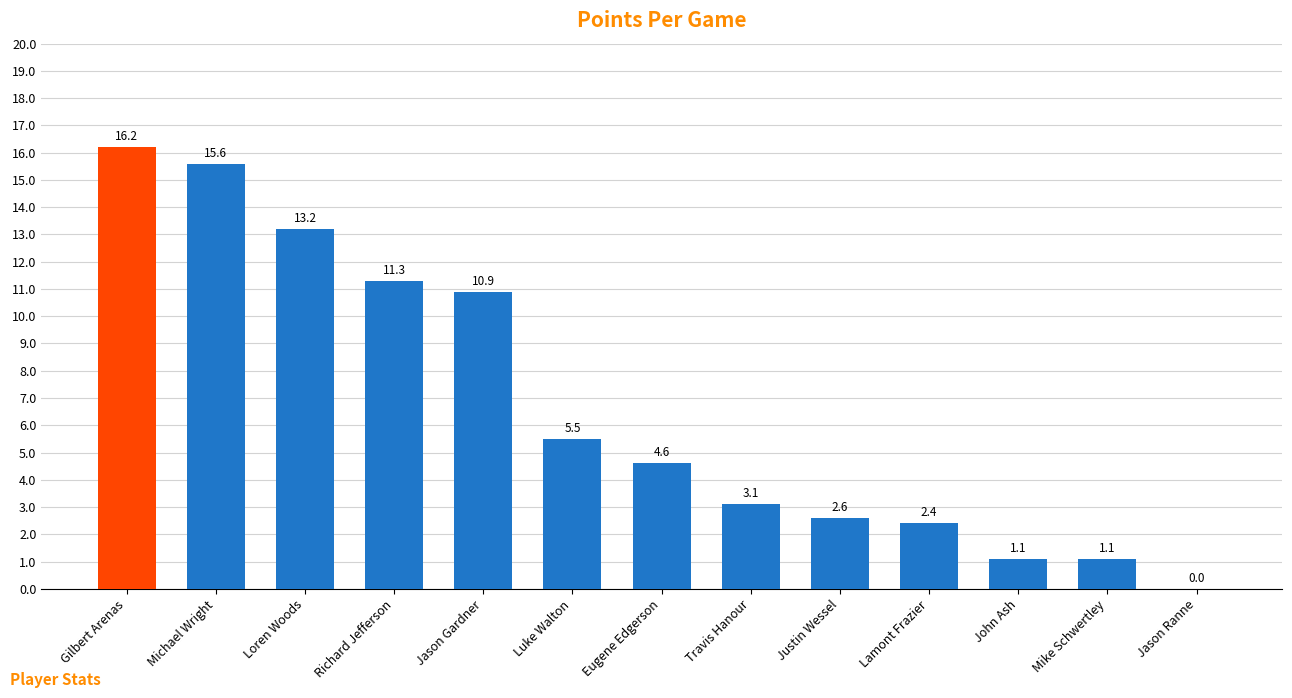

Does the chart contain stacked bars?

No